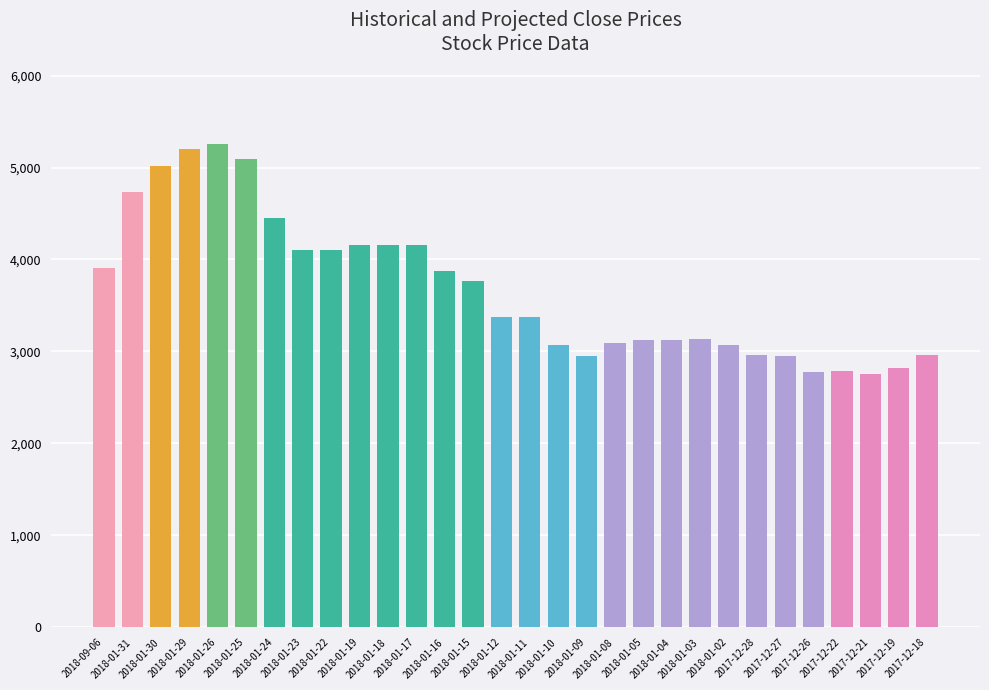

What is the average value?

3677